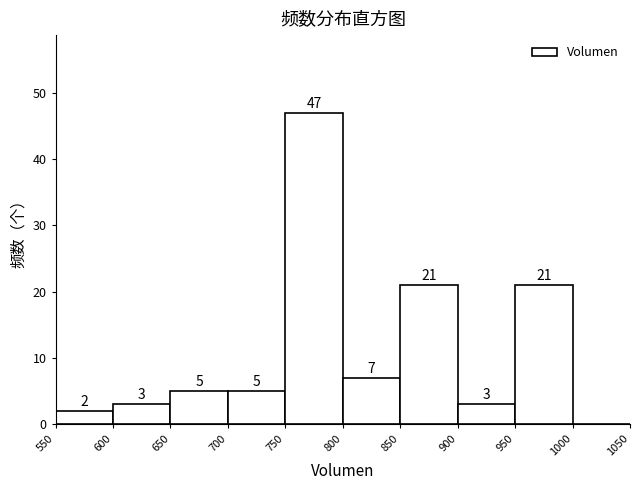

Over which range of the x-axis is the bar tallest?

750 to 800